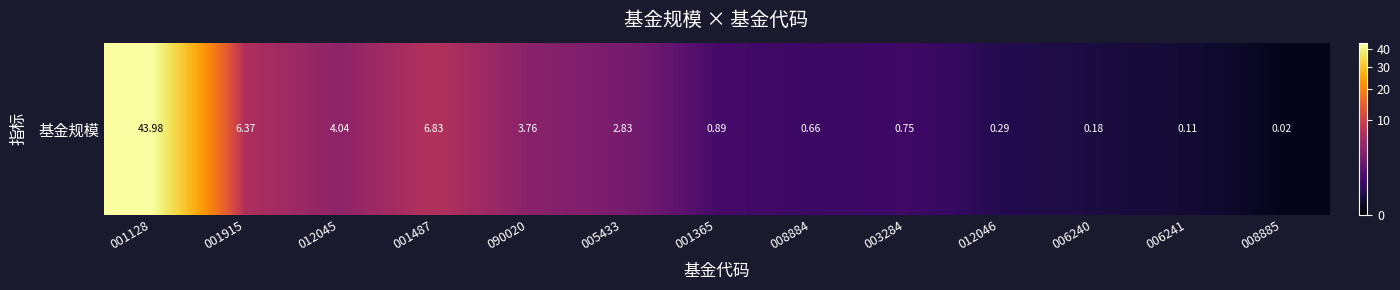

List the labels in order of value, smallest first.

008885, 006241, 006240, 012046, 008884, 003284, 001365, 005433, 090020, 012045, 001915, 001487, 001128